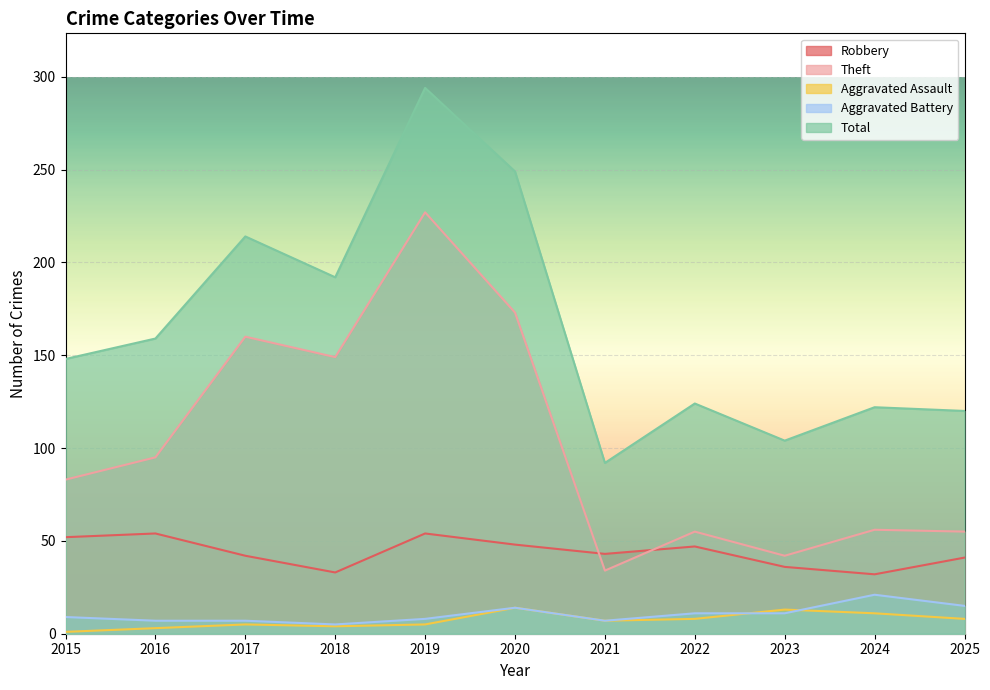

Reading left to right, transcribe all the data shown in this chart.

Robbery: 2015=52	2016=54	2017=42	2018=33	2019=54	2020=48	2021=43	2022=47	2023=36	2024=32	2025=41
Theft: 2015=83	2016=95	2017=160	2018=149	2019=227	2020=173	2021=34	2022=55	2023=42	2024=56	2025=55
Aggravated Assault: 2015=1	2016=3	2017=5	2018=4	2019=5	2020=14	2021=7	2022=8	2023=13	2024=11	2025=8
Aggravated Battery: 2015=9	2016=7	2017=7	2018=5	2019=8	2020=14	2021=7	2022=11	2023=11	2024=21	2025=15
Total: 2015=148	2016=159	2017=214	2018=192	2019=294	2020=249	2021=92	2022=124	2023=104	2024=122	2025=120